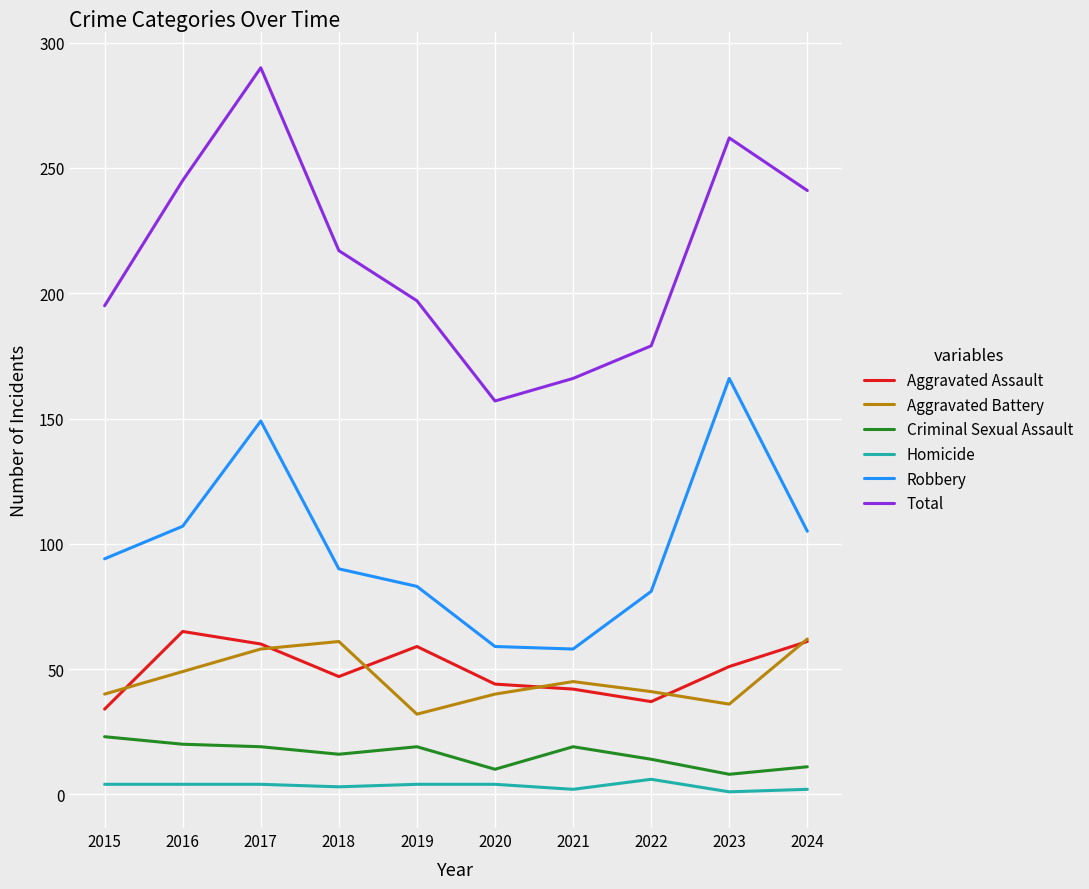

Is it true that Robbery equals 166 at 2023?

True